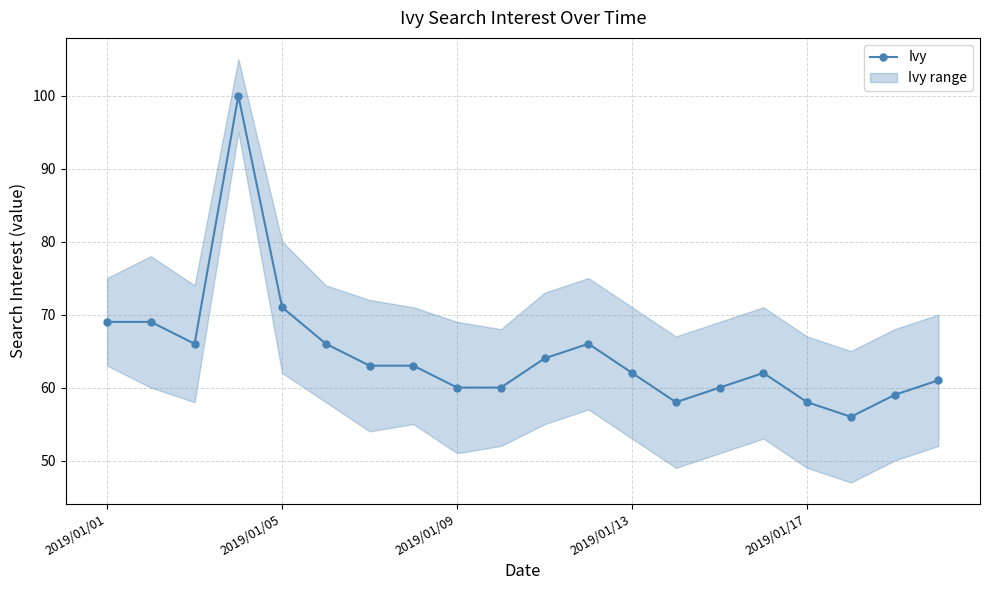

The Ivy series shows 33 at 2019/01/05. True or false?

False